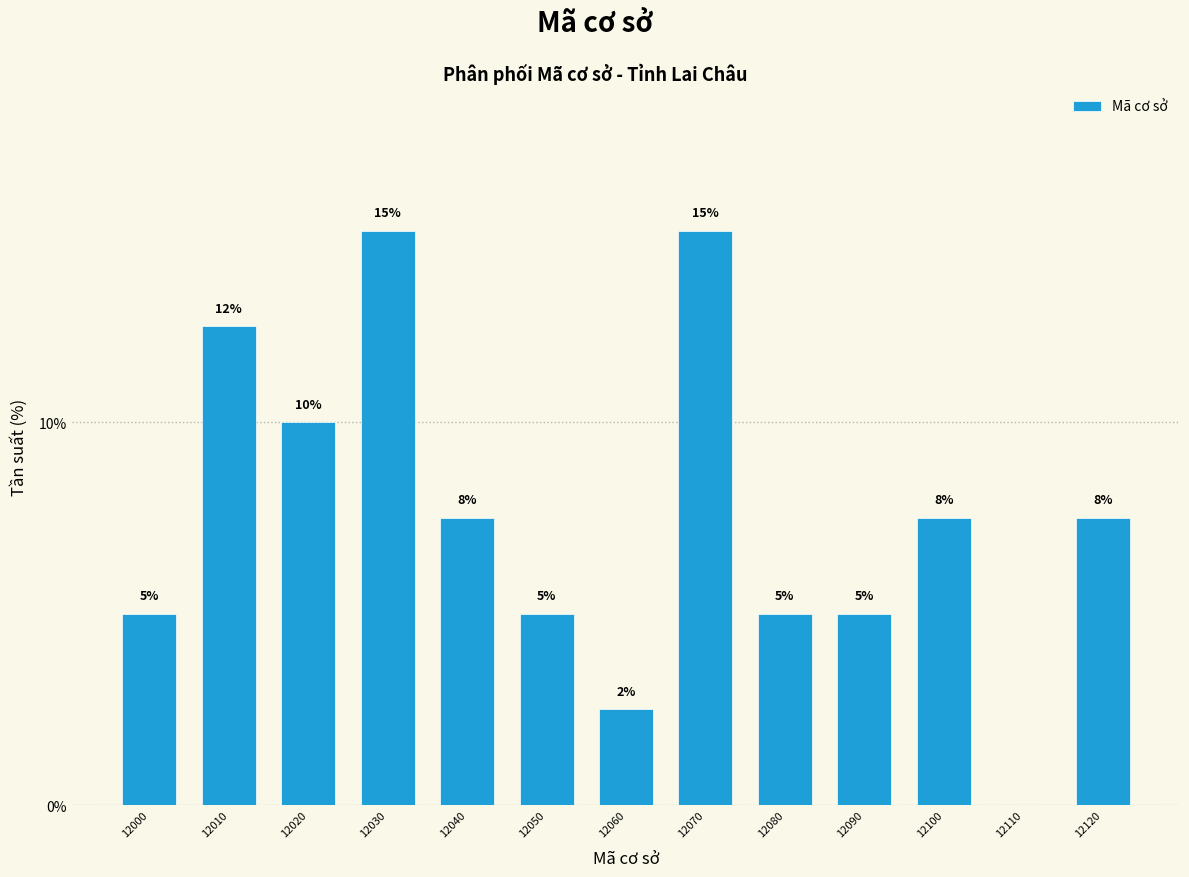

The chart shows a value of 2.0 at 12020. True or false?

False